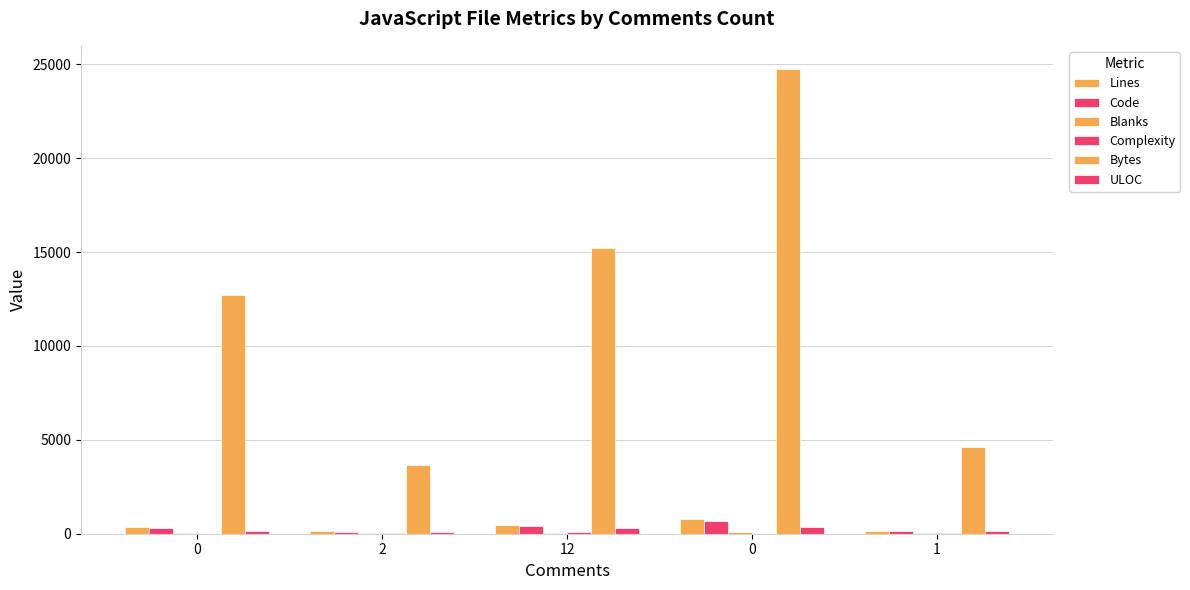

True or false: Lines has a value of 126 at 2.

True